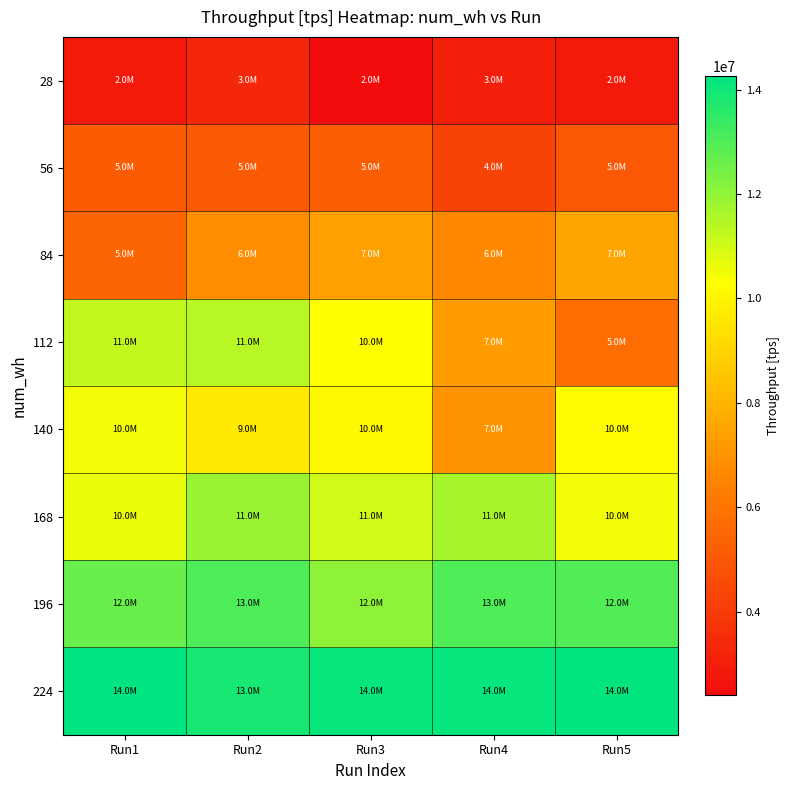

Reading right to left, what are all the values shown in this chart?

28: Run5=2894185	Run4=3067541	Run3=2400867	Run2=3324359	Run1=2847496
56: Run5=5036350	Run4=4290910	Run3=5192933	Run2=5086860	Run1=5161424
84: Run5=7520551	Run4=6615461	Run3=7356376	Run2=6782263	Run1=5440529
112: Run5=5735801	Run4=7249382	Run3=10234248	Run2=11413017	Run1=11239431
140: Run5=10149238	Run4=7017235	Run3=10127561	Run2=9633791	Run1=10502906
168: Run5=10486237	Run4=11639103	Run3=11023211	Run2=11884746	Run1=10589079
196: Run5=12967911	Run4=13010806	Run3=12053026	Run2=13059400	Run1=12628117
224: Run5=14204106	Run4=14159891	Run3=14149851	Run2=13865105	Run1=14253835